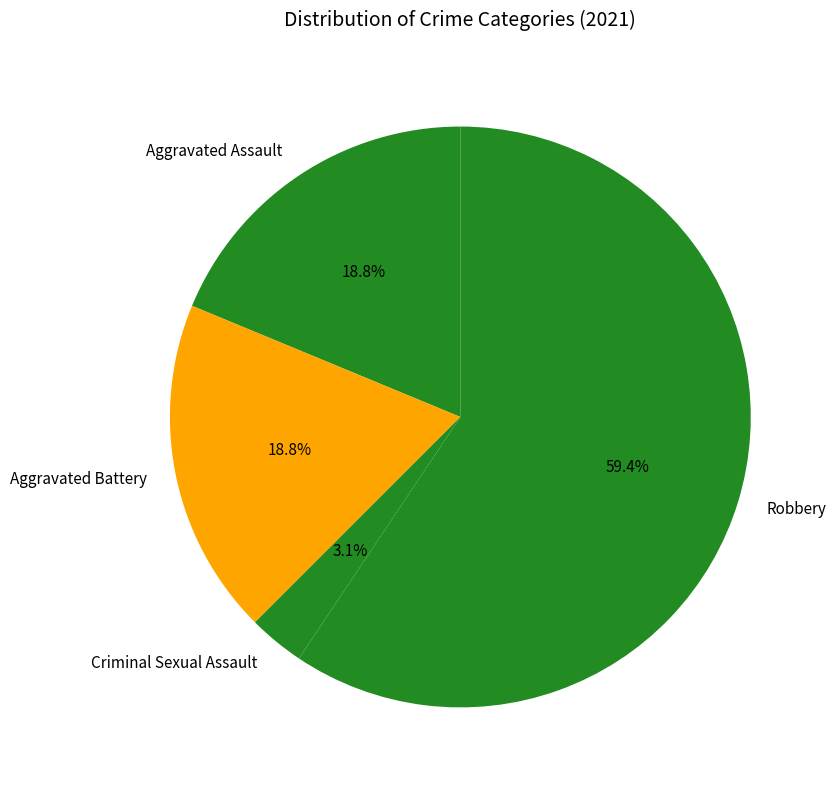

Count the number of slices in the pie.

4